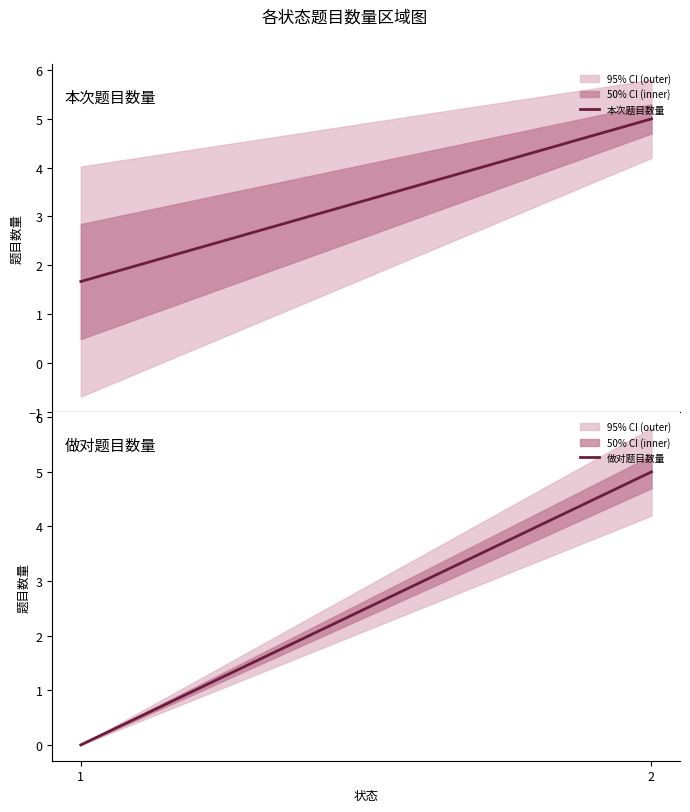

Which series changed the most between 1 and 2?

做对题目数量